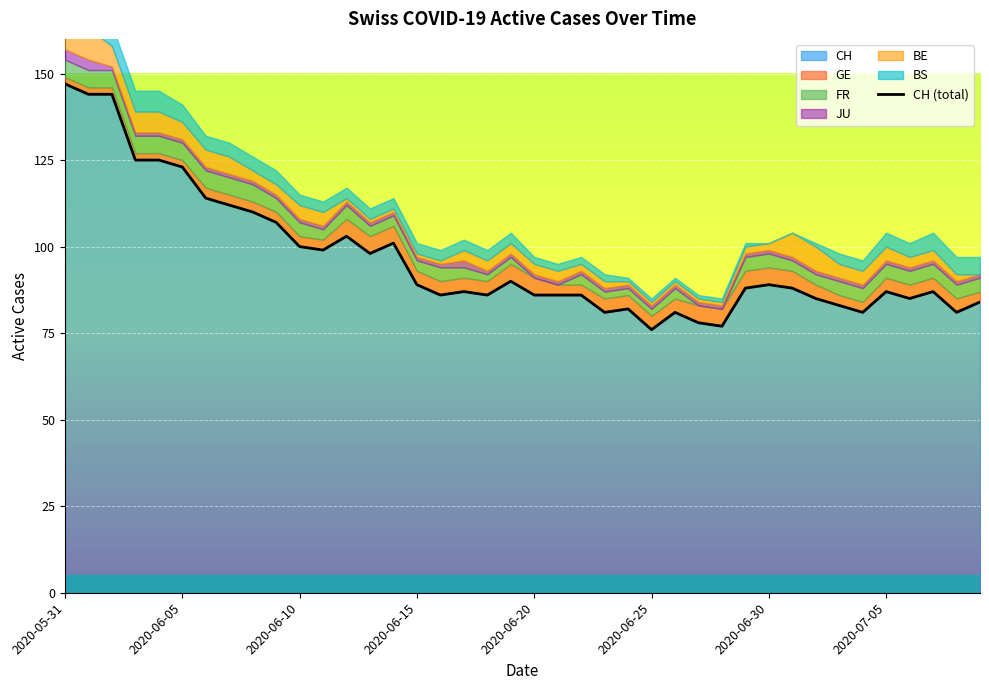

True or false: the data shows 158 at 19.

False